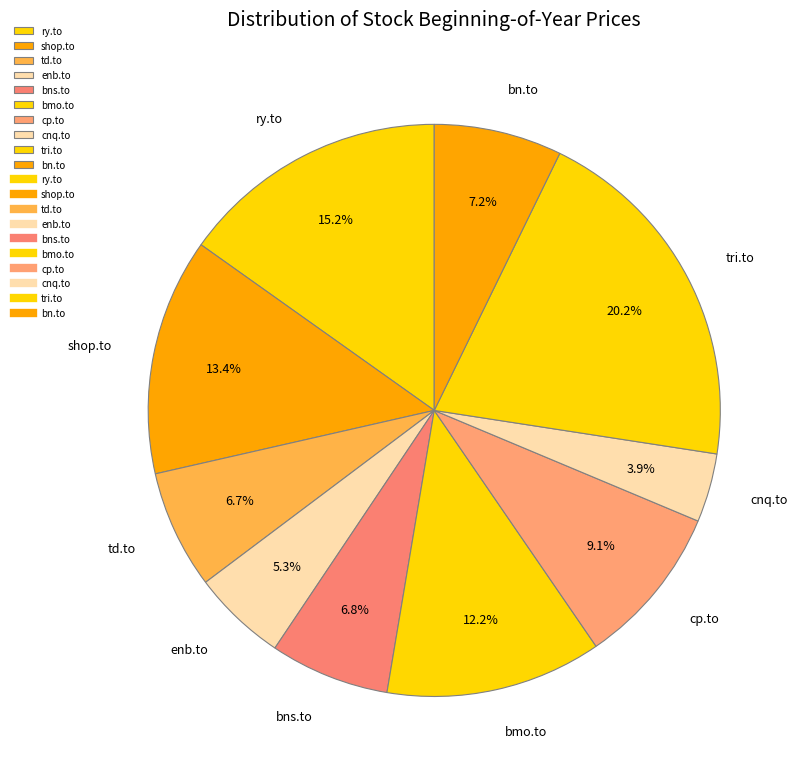

To the nearest percent, what is the combined percentage of ry.to and shop.to?

29%